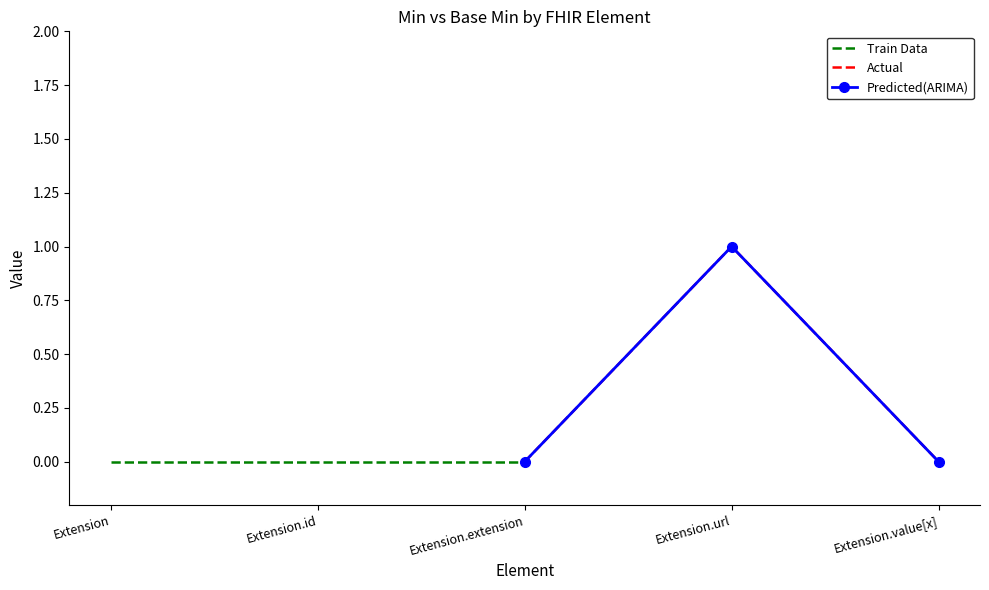

The Predicted(ARIMA) series shows 1 at Extension.extension. True or false?

False